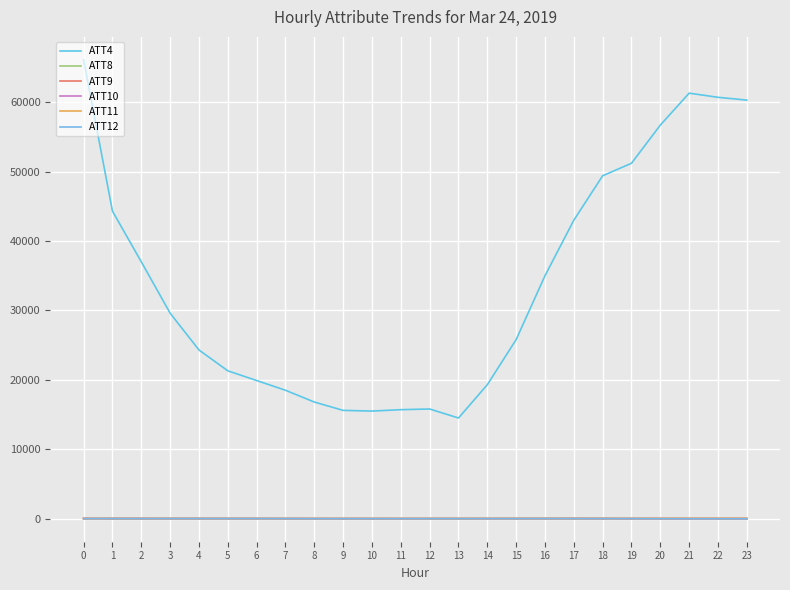

At which category does ATT10 reach its first local valley?

10